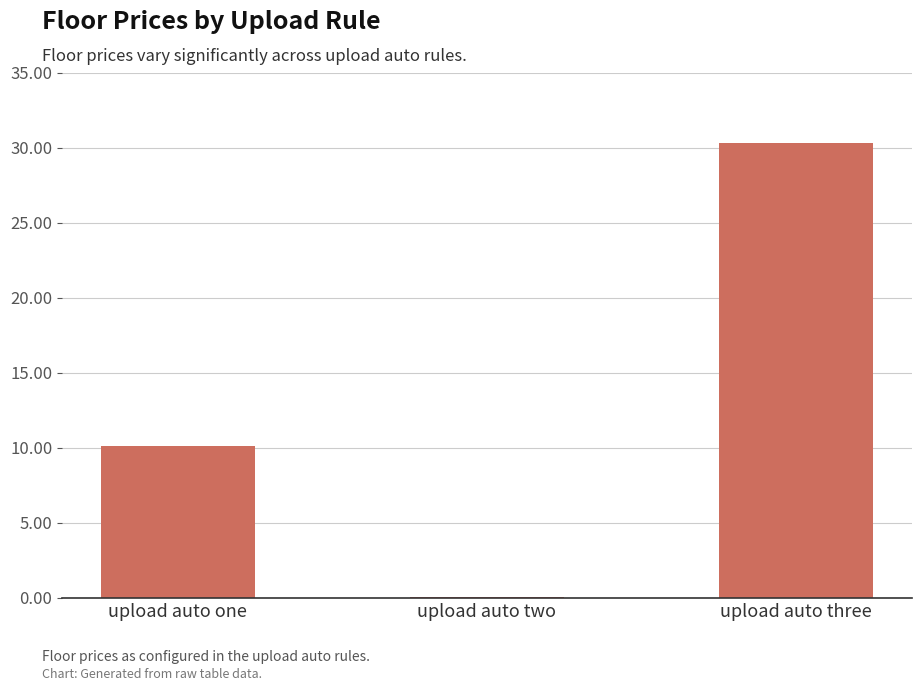

Where does the data first go above 10?

upload auto one